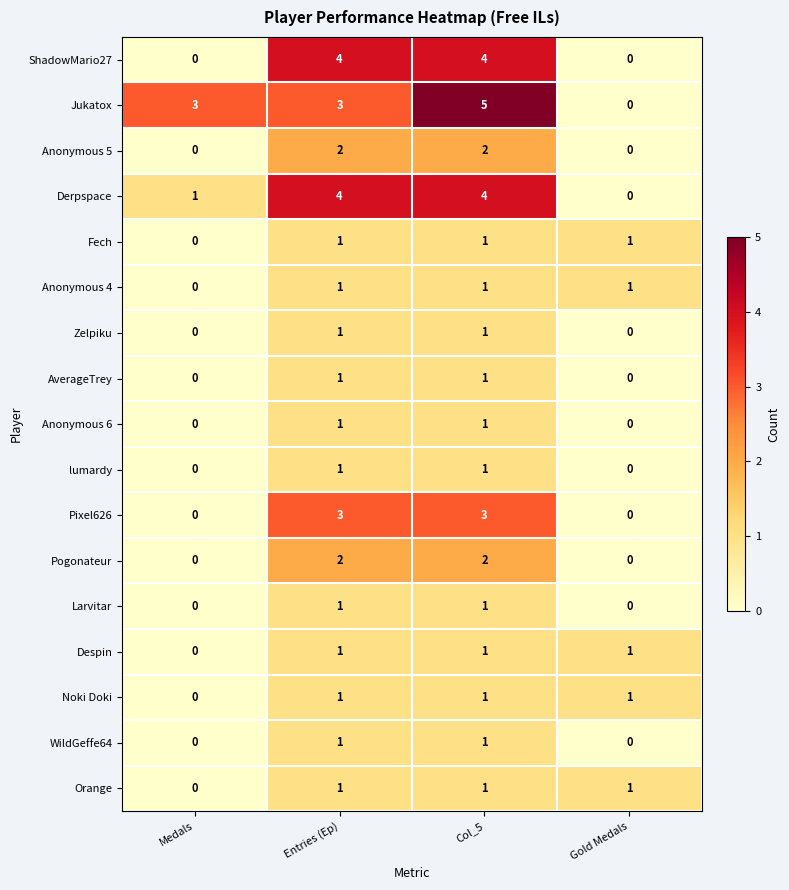

How many data points does each series have?

4